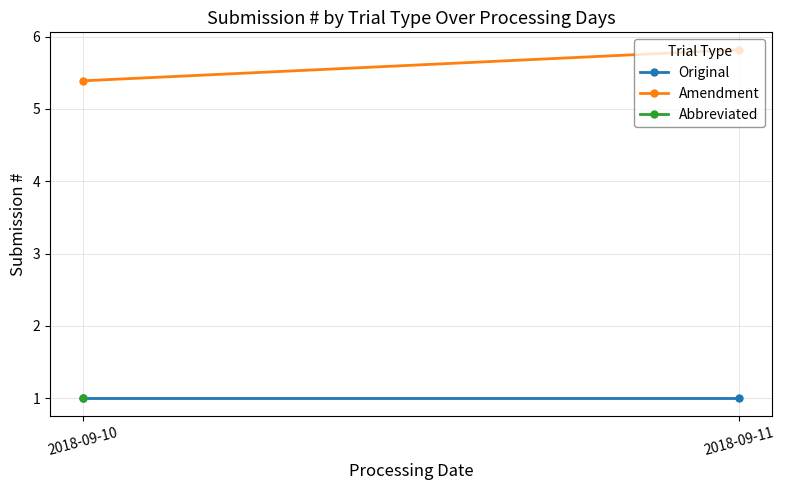

What is the difference between the highest and lowest values at 2018-09-11?

4.8